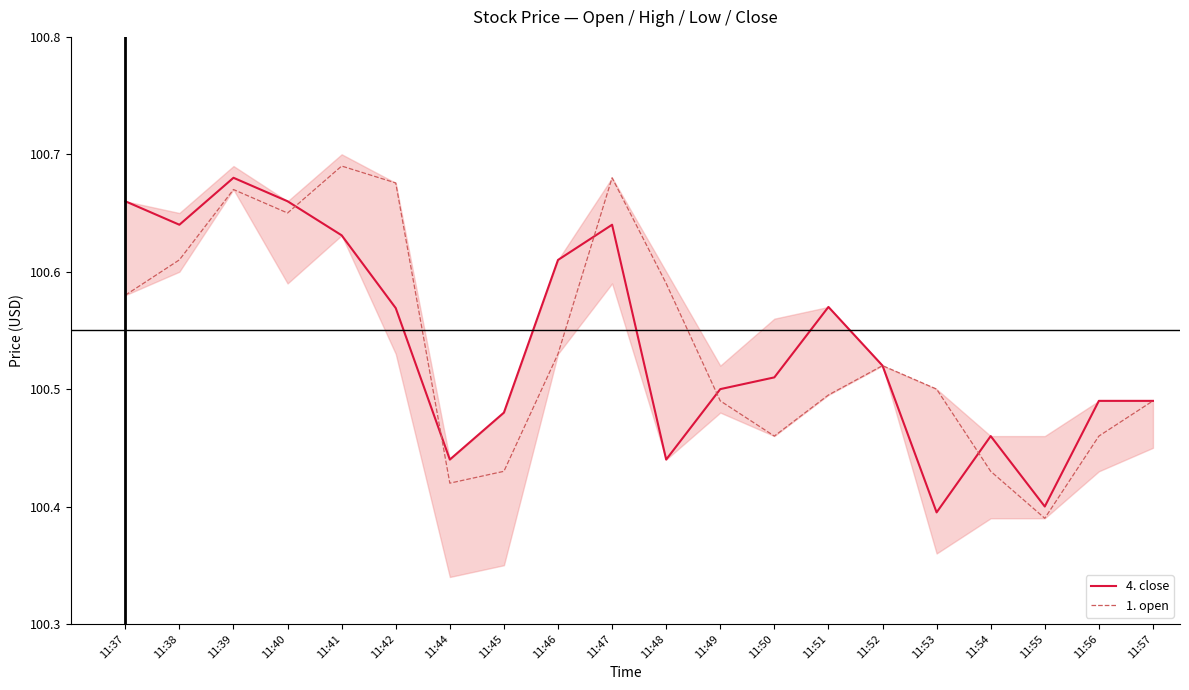

Is it true that 4. close equals 100.7 at 11:39?

True